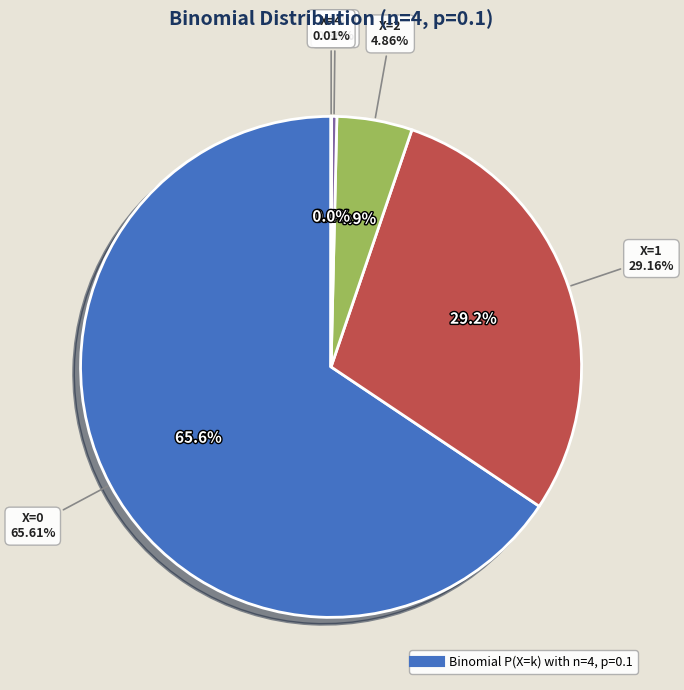

The 3 slice represents 0% of the pie. True or false?

True